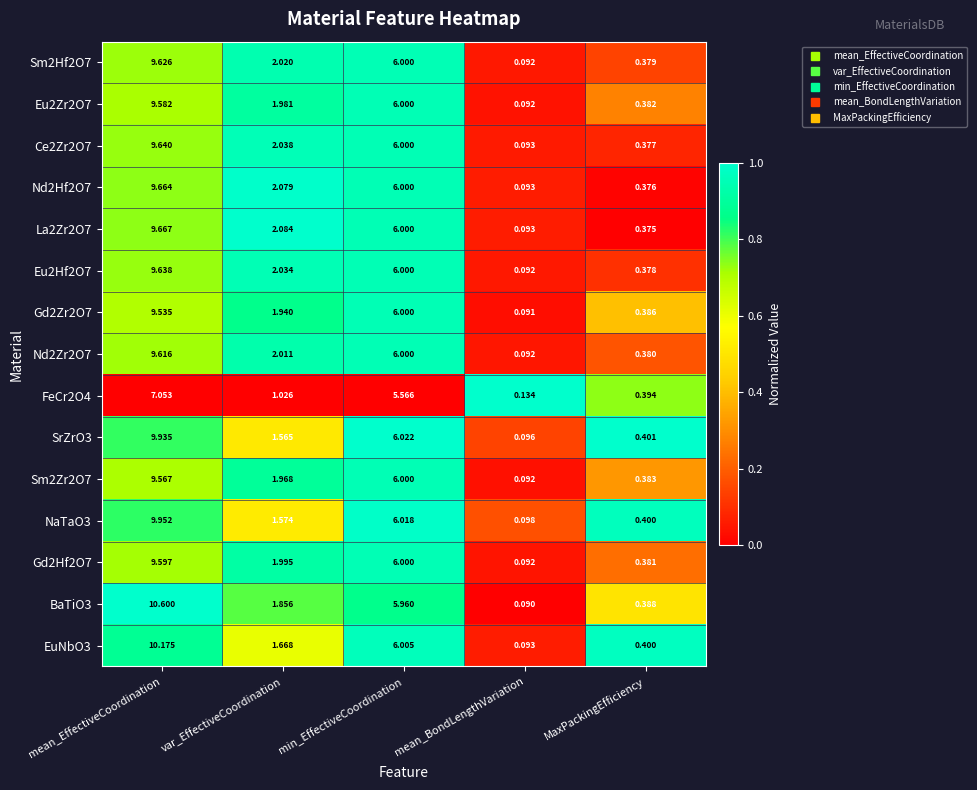

Rank the series at mean_EffectiveCoordination from lowest to highest value.

FeCr2O4, Gd2Zr2O7, Sm2Zr2O7, Eu2Zr2O7, Gd2Hf2O7, Nd2Zr2O7, Sm2Hf2O7, Eu2Hf2O7, Ce2Zr2O7, Nd2Hf2O7, La2Zr2O7, SrZrO3, NaTaO3, EuNbO3, BaTiO3